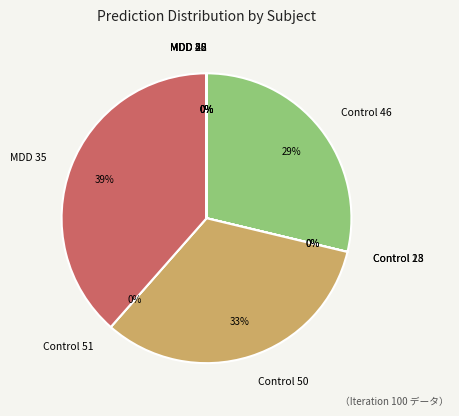

Combined, do Control 28 and MDD 22 account for over 50%?

No